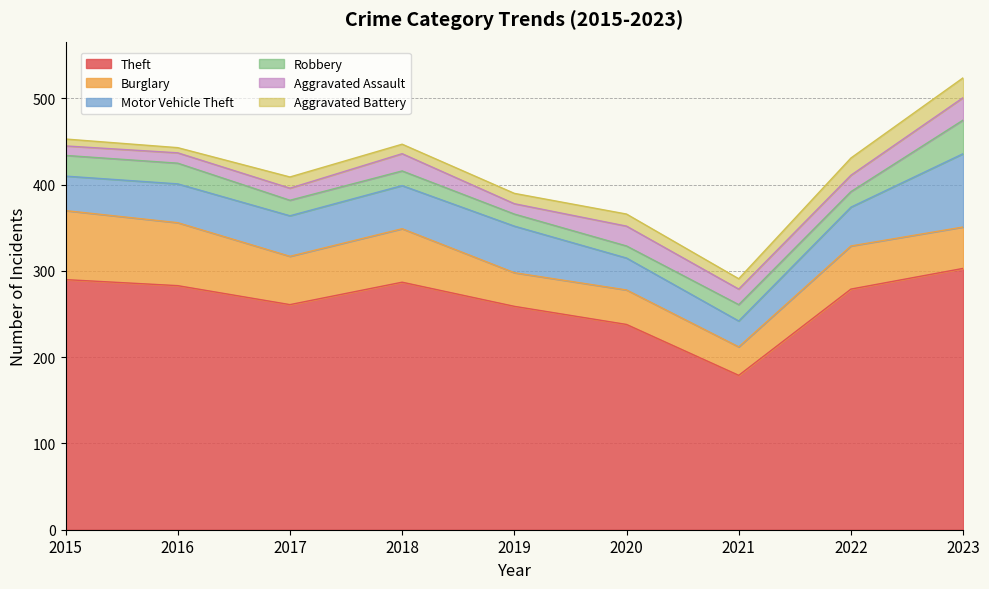

What is the difference between the Theft values at 2019 and 2021?

80